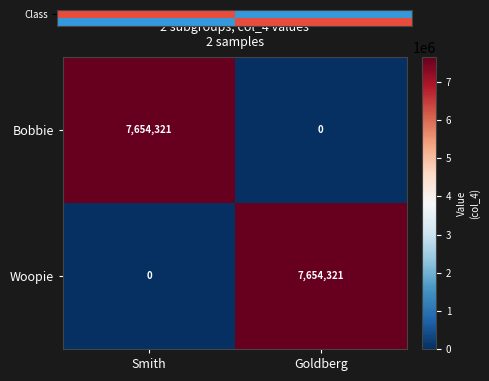

Where is Bobbie nearest to the value 3827160?

Goldberg